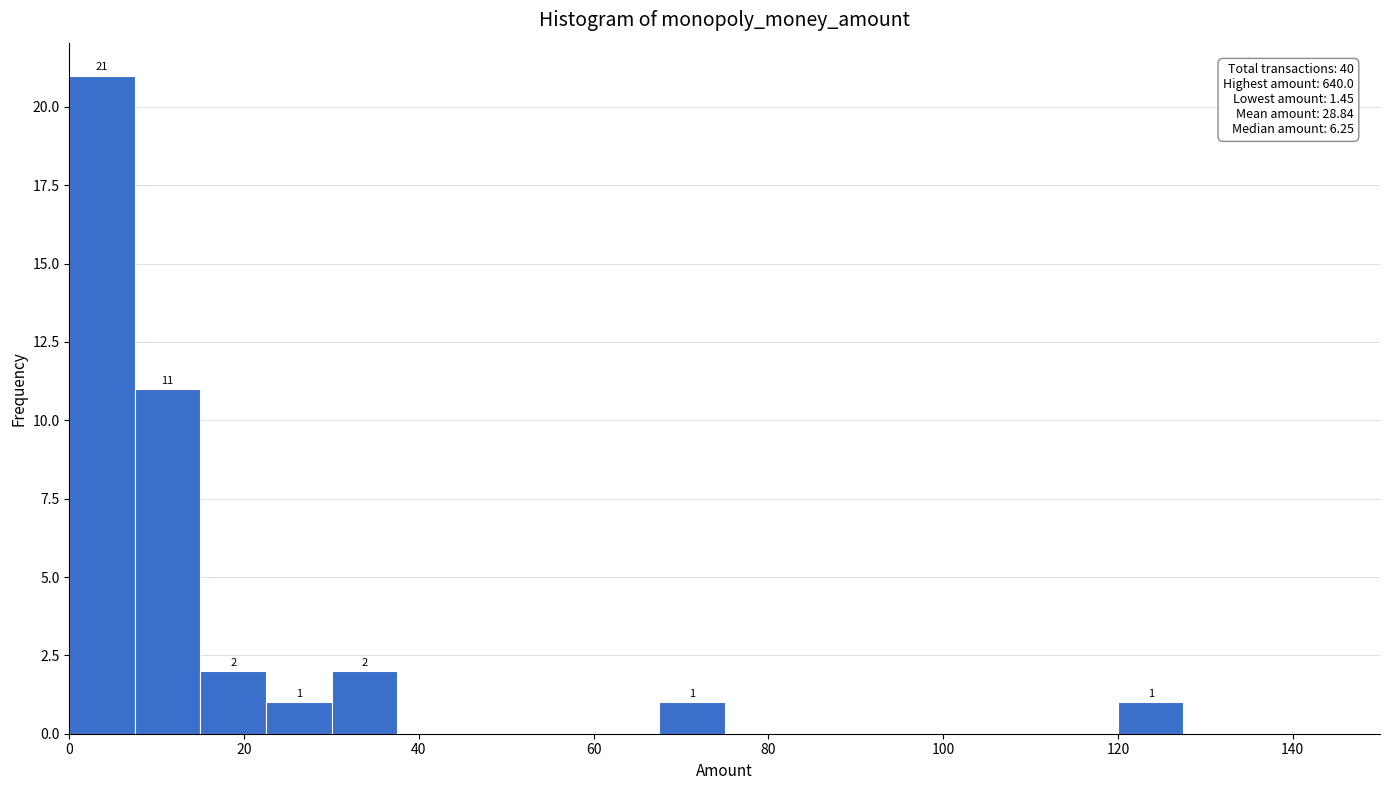

Read against the x-axis, roughly where is the centre of the tallest bar?

4